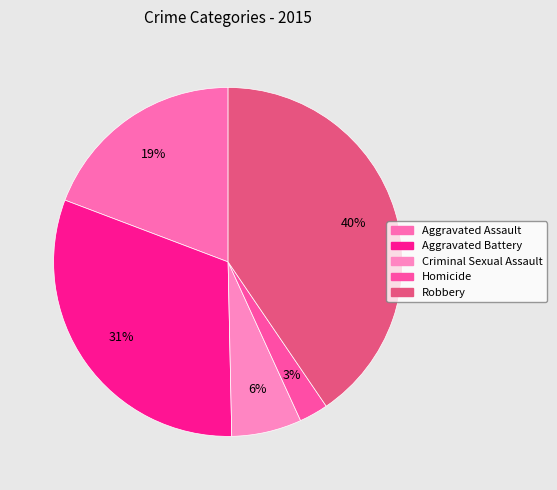

To the nearest percent, what is the combined percentage of Aggravated Assault and Robbery?

60%